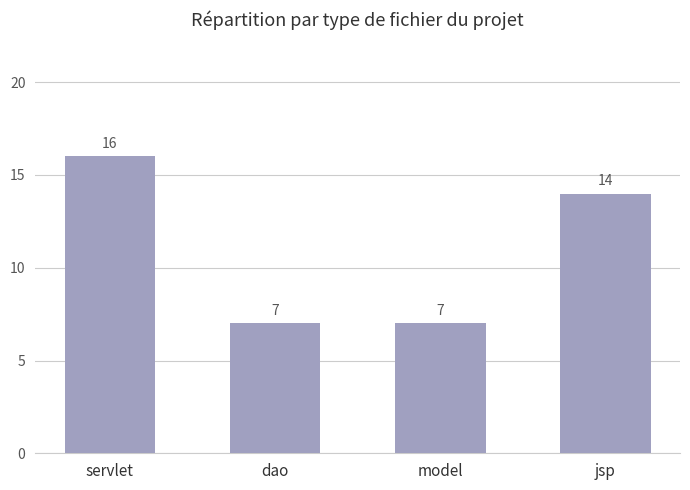

How many categories are shown in the chart?

4